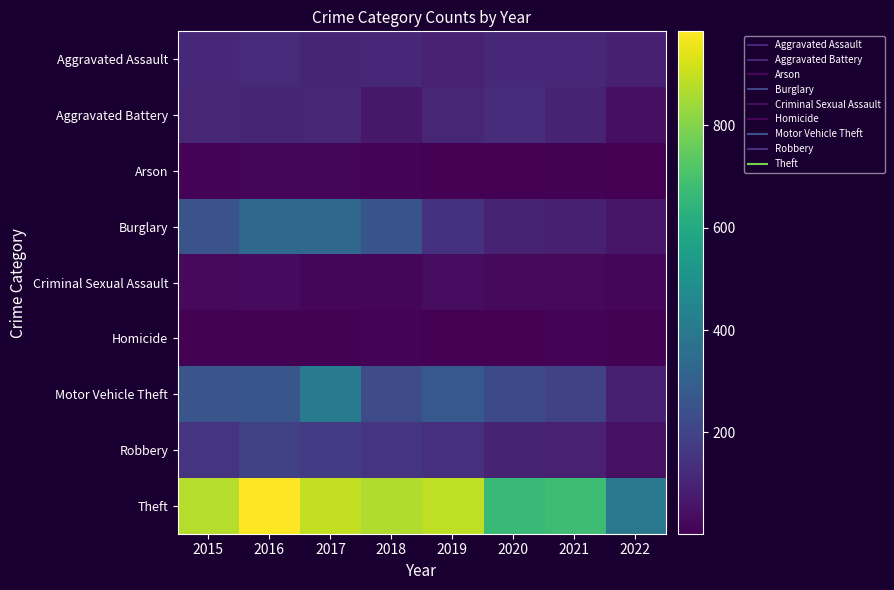

Rank the series at 2021 from lowest to highest value.

Arson, Homicide, Criminal Sexual Assault, Burglary, Robbery, Aggravated Battery, Aggravated Assault, Motor Vehicle Theft, Theft